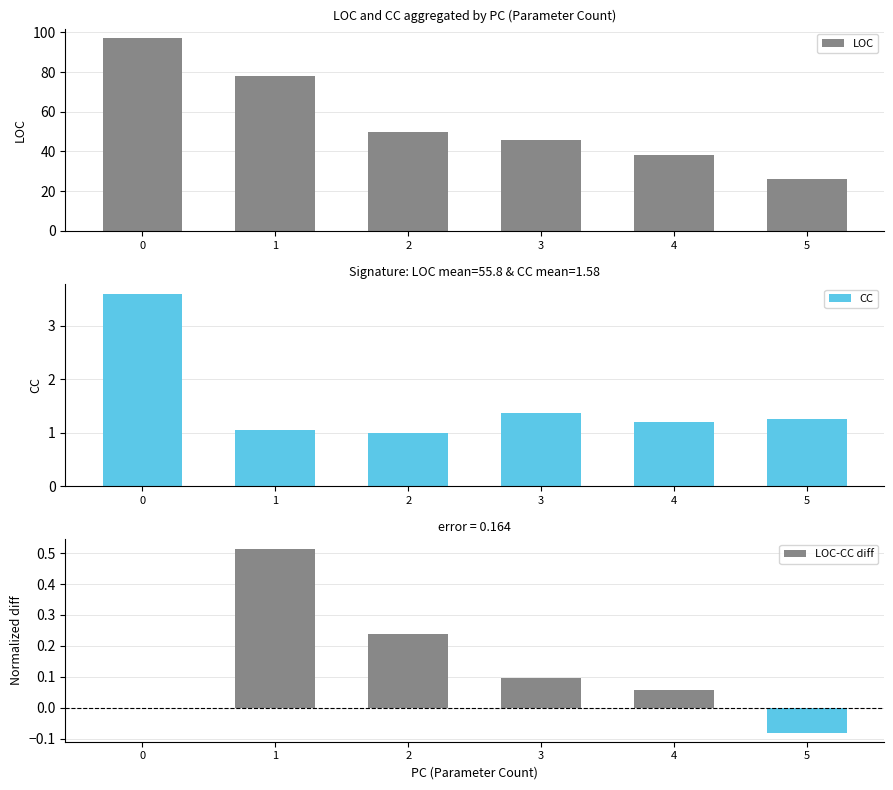

Read the CC value at 1.

1.0